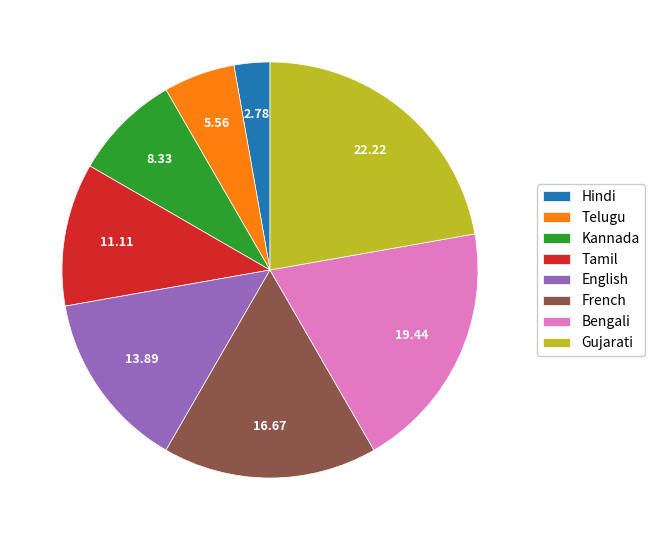

Between Gujarati and Tamil, which is larger?

Gujarati